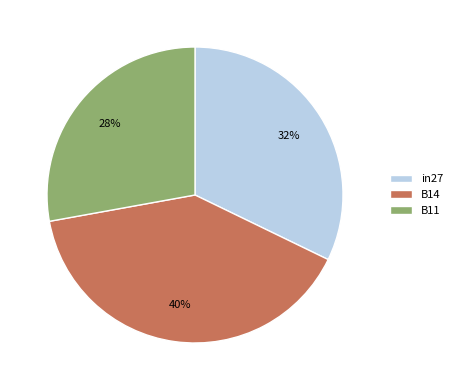

Combined, do B14 and in27 account for over 50%?

Yes